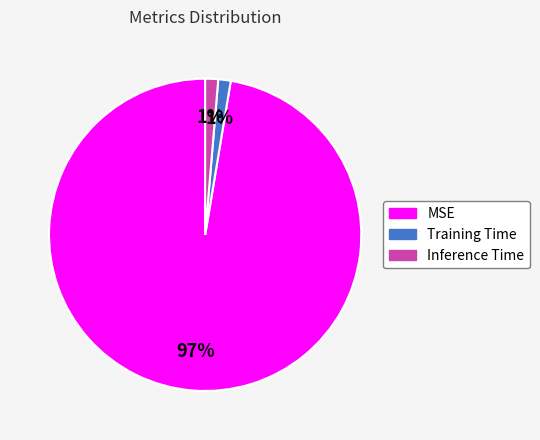

What percentage is the Training Time slice, to the nearest percent?

1%